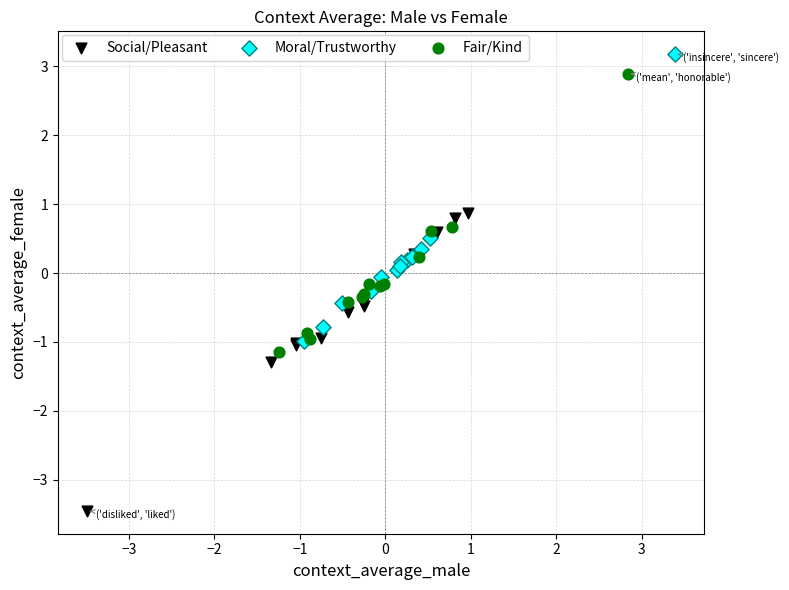

Which series reaches the minimum Y coordinate?

Social/Pleasant